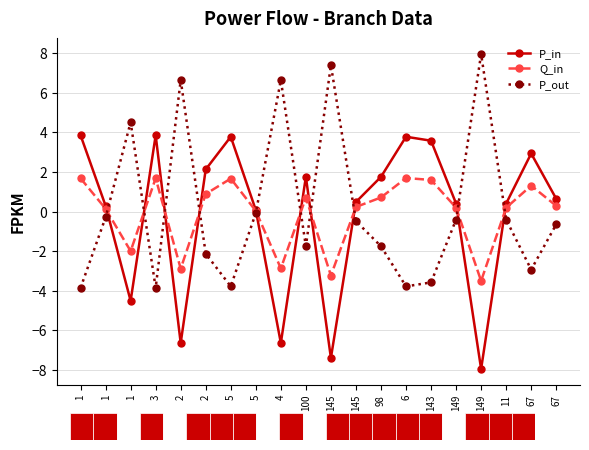

In P_out, how many points are lower than both neighbors (excluding endpoints)?

5